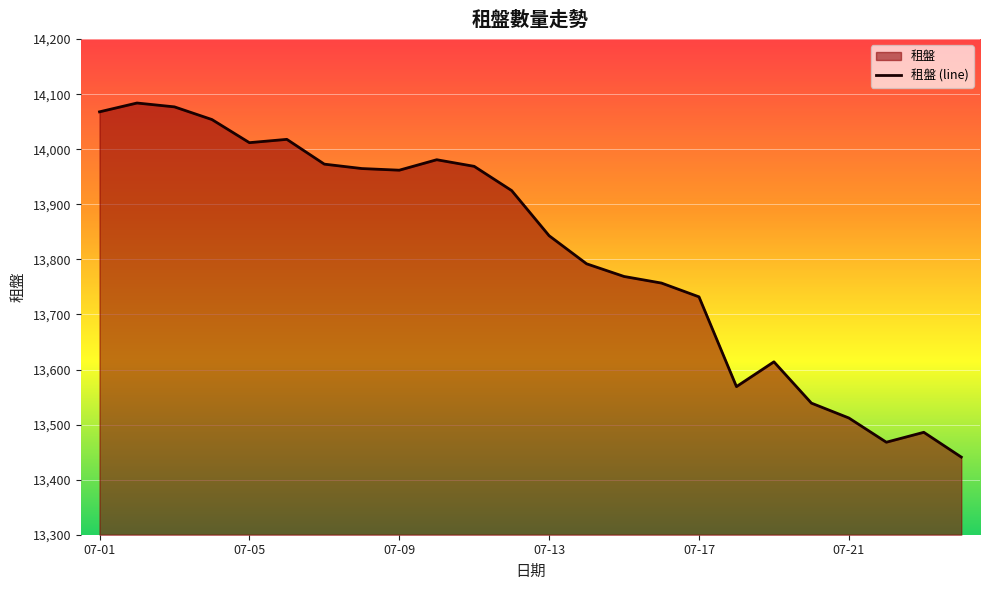

The value at 2023-07-23 is 13486. True or false?

True